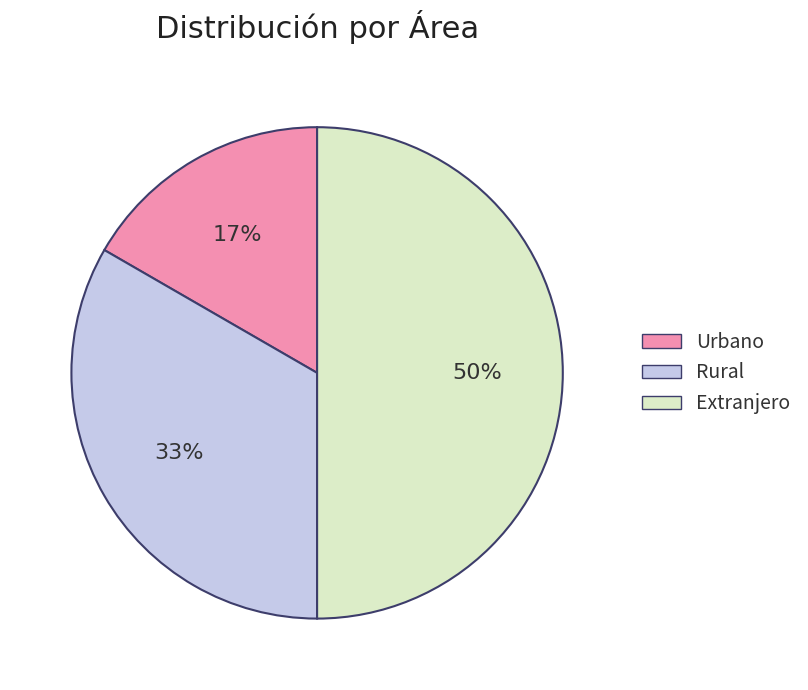

True or false: Urbano accounts for 30% of the total.

False